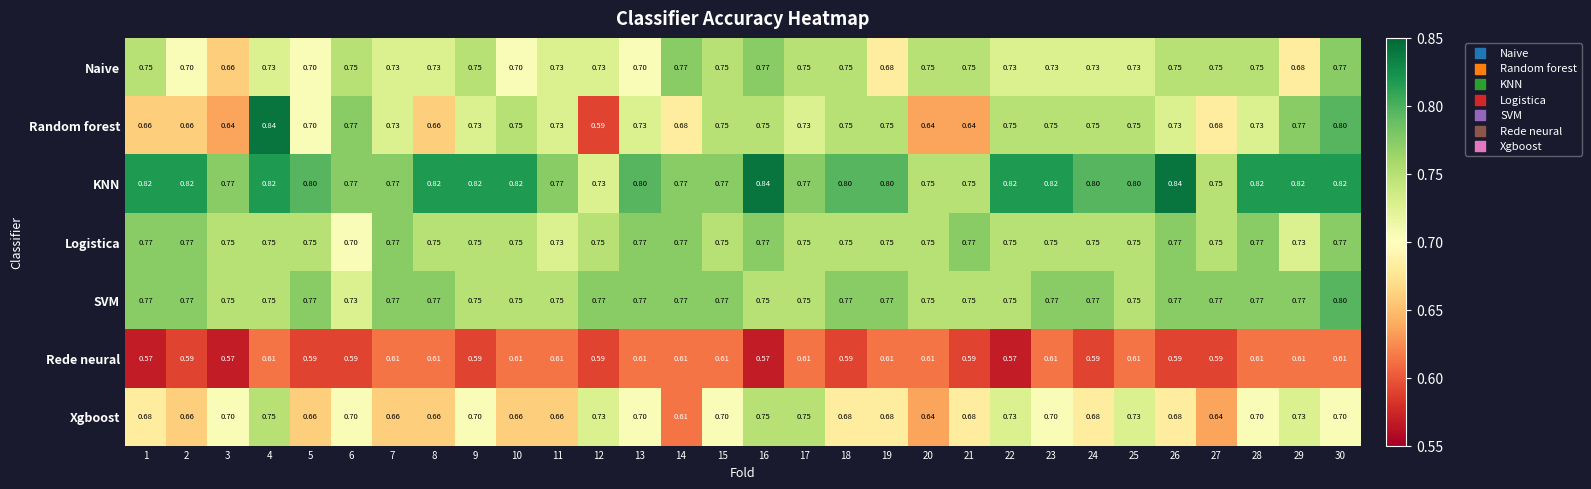

At which category is the sum across all series the highest?

30